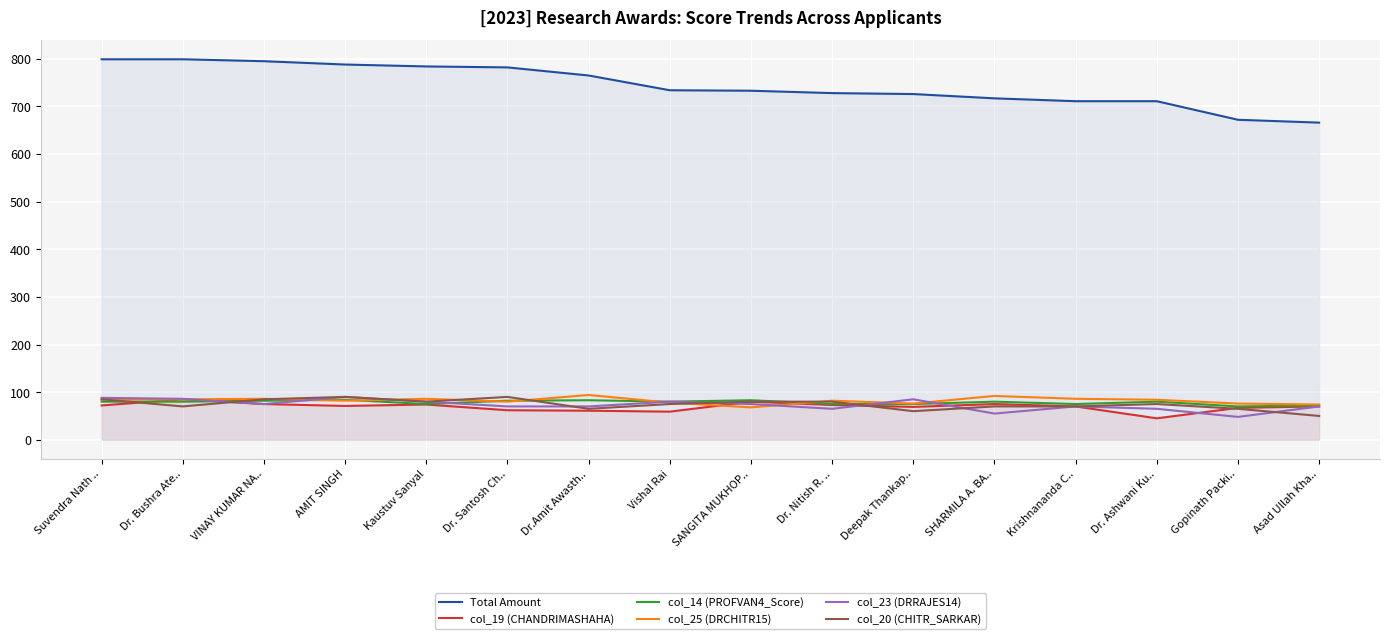

Reading left to right, list all the values displayed in this chart.

Total Amount: 799	799	795	788	784	782	765	734	733	728	726	717	711	711	672	666
col_19 (CHANDRIMASHAHA): 72	85	75	71	74	62	61	59	80	73	69	75	70	45	67	70
col_14 (PROFVAN4_Score): 80	80	82	84	75	82	83	80	83	75	75	80	75	80	70	72
col_25 (DRCHITR15): 84	85	86	82	86	80	94	78	68	82	76	92	86	84	76	74
col_23 (DRRAJES14): 88	86	75	90	80	70	70	80	75	65	85	55	70	65	48	70
col_20 (CHITR_SARKAR): 85	70	85	90	80	90	65	75	80	80	60	70	70	75	65	50